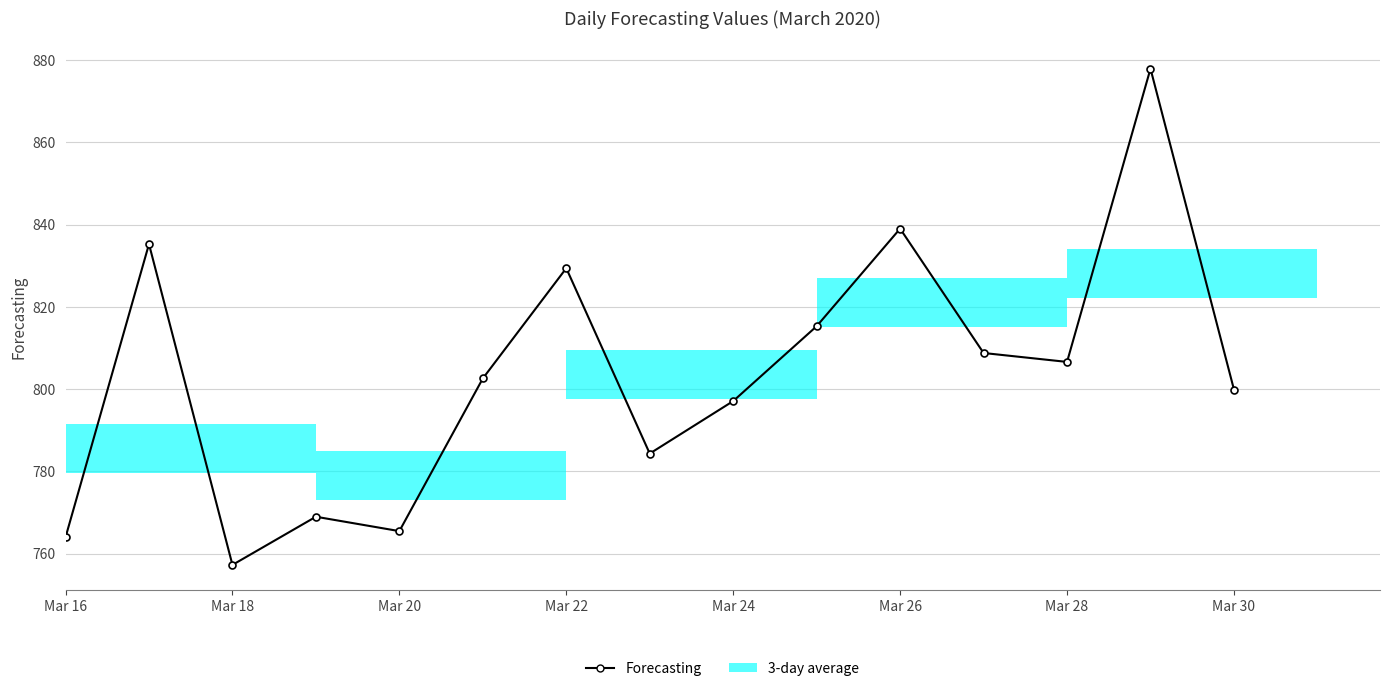

What is the difference between the second highest and minimum values?

81.8